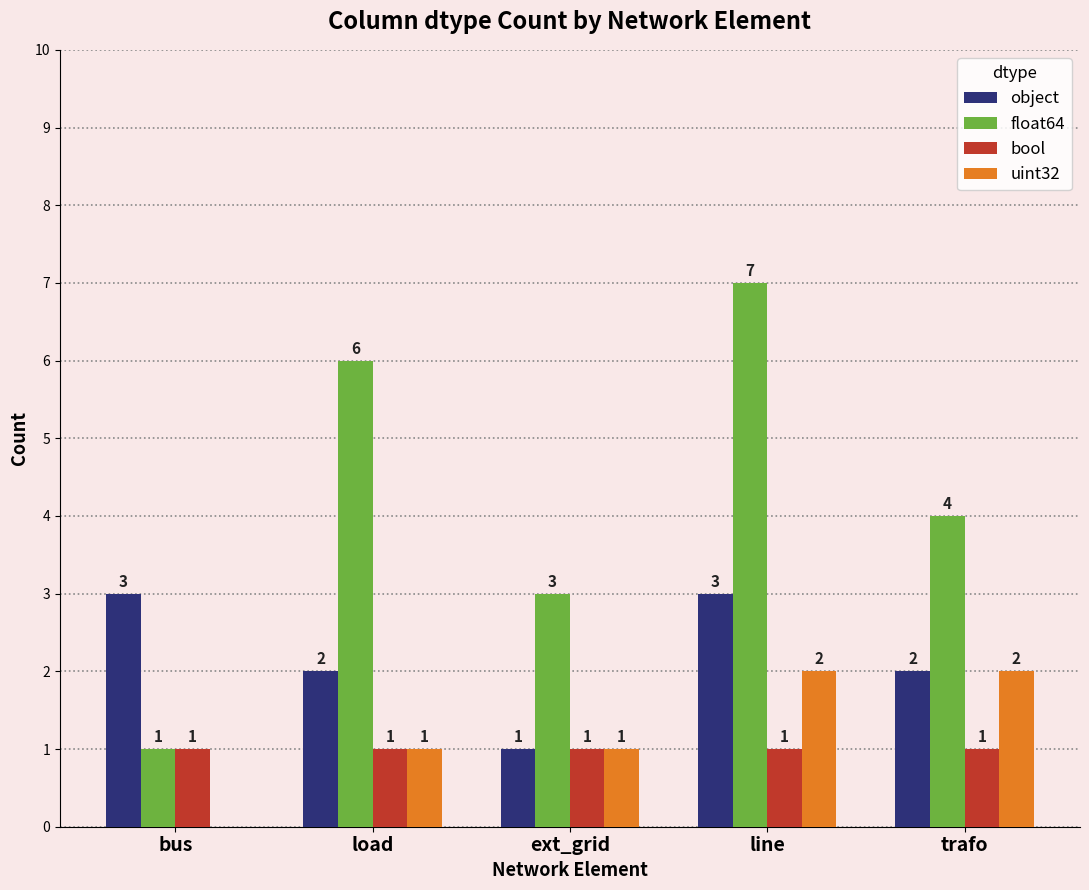

What are all the series names shown in the legend?

object, float64, bool, uint32